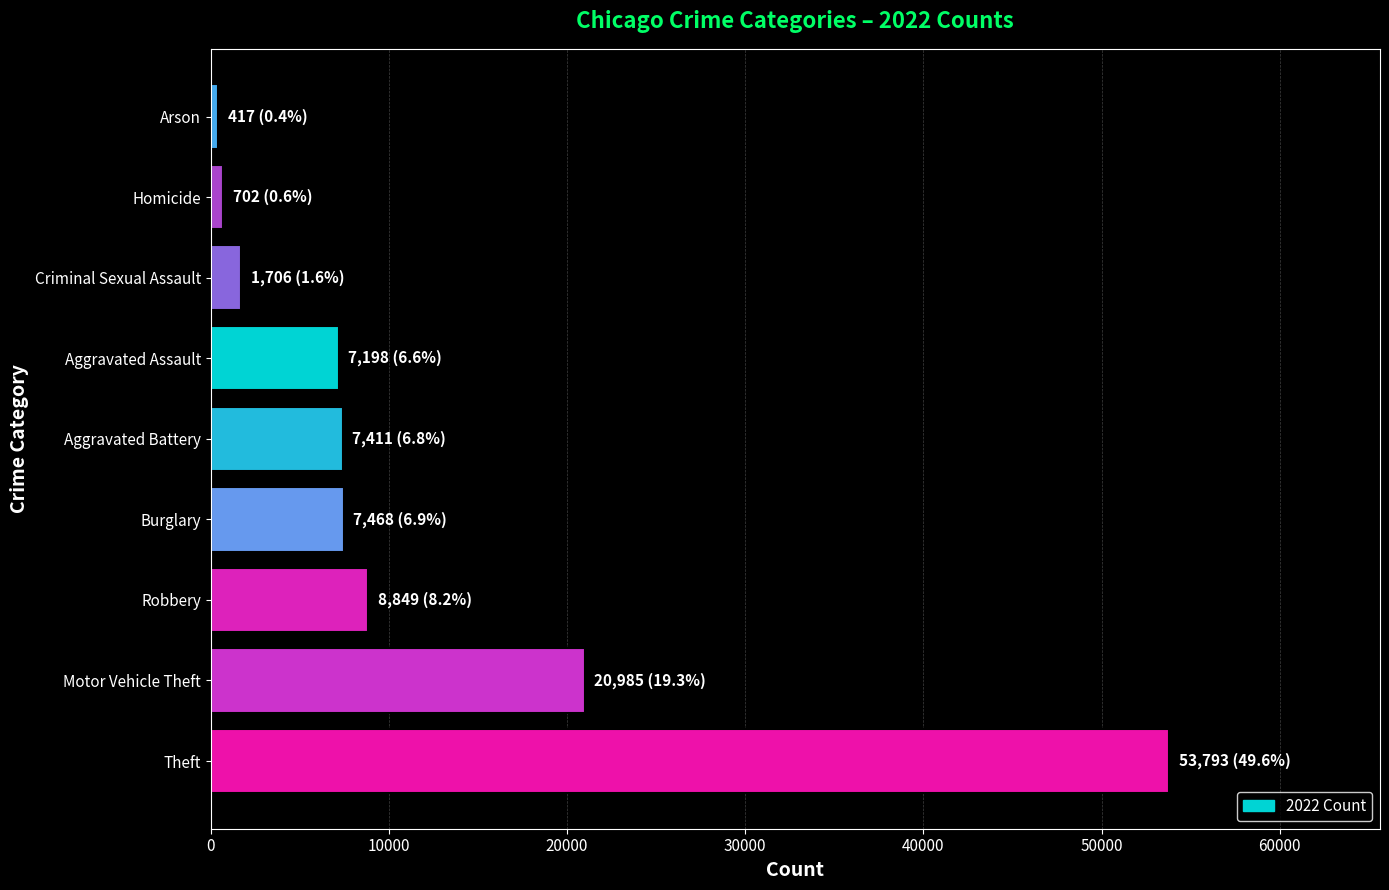

The chart shows a value of 85714 at Theft. True or false?

False